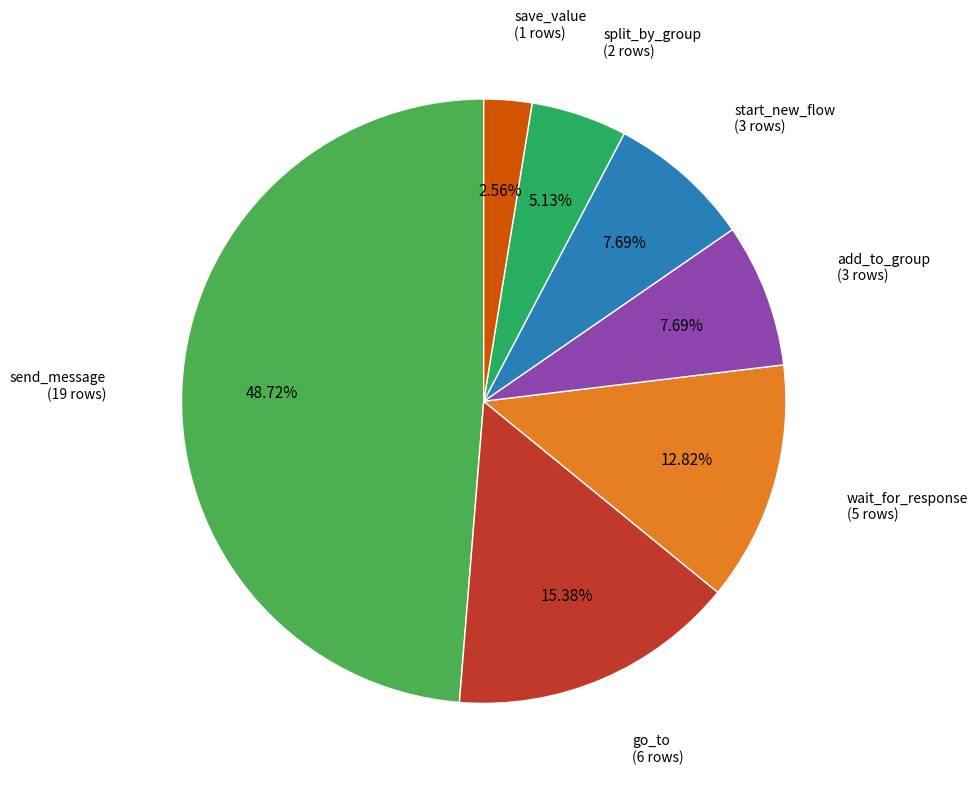

Is there a majority slice in this chart?

No